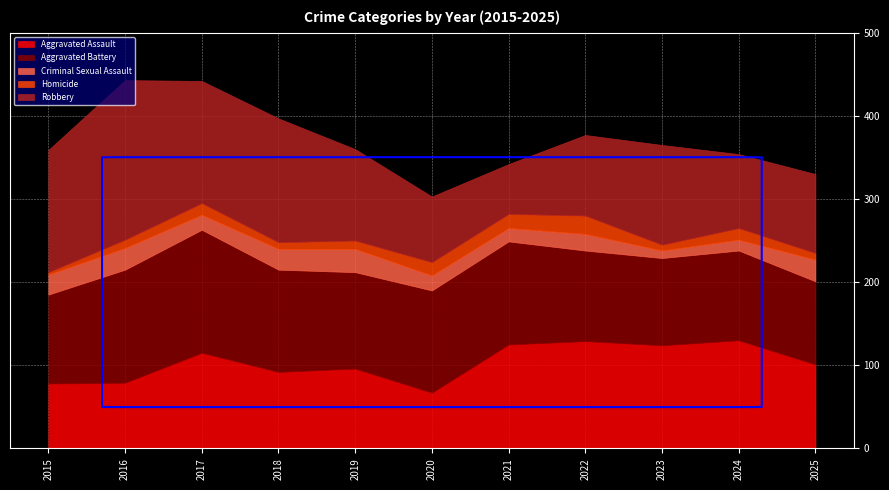

What is the spread (max minus min) of values at 2020?

107